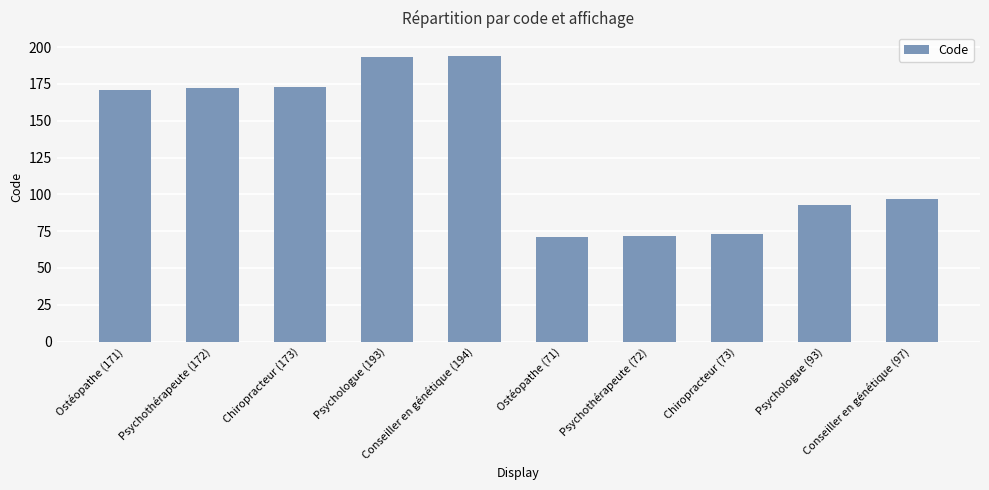

What is the smallest value displayed?

71